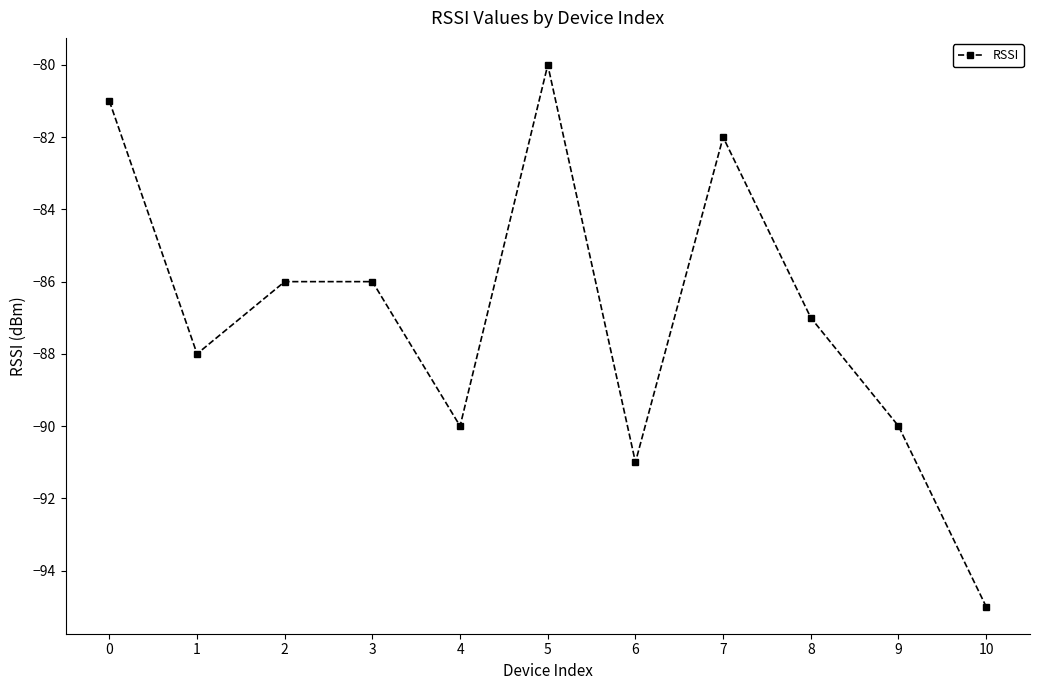

Does the chart have visible grid lines?

No